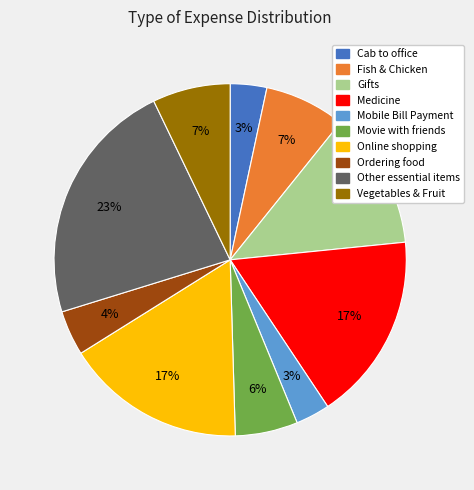

Which slice is the largest?

Other essential items